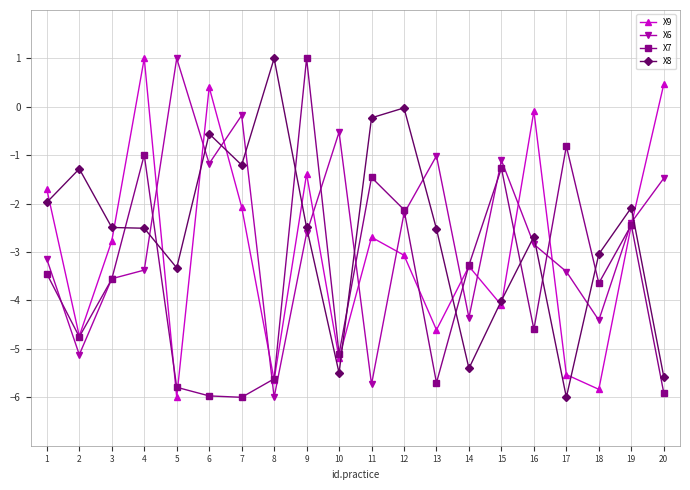

What are all the series names shown in the legend?

X9, X6, X7, X8